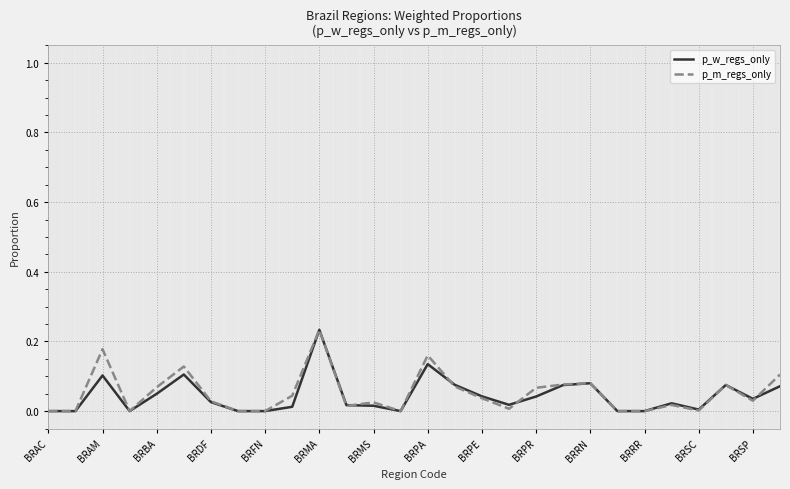

Does the chart display data point markers on the line(s)?

No